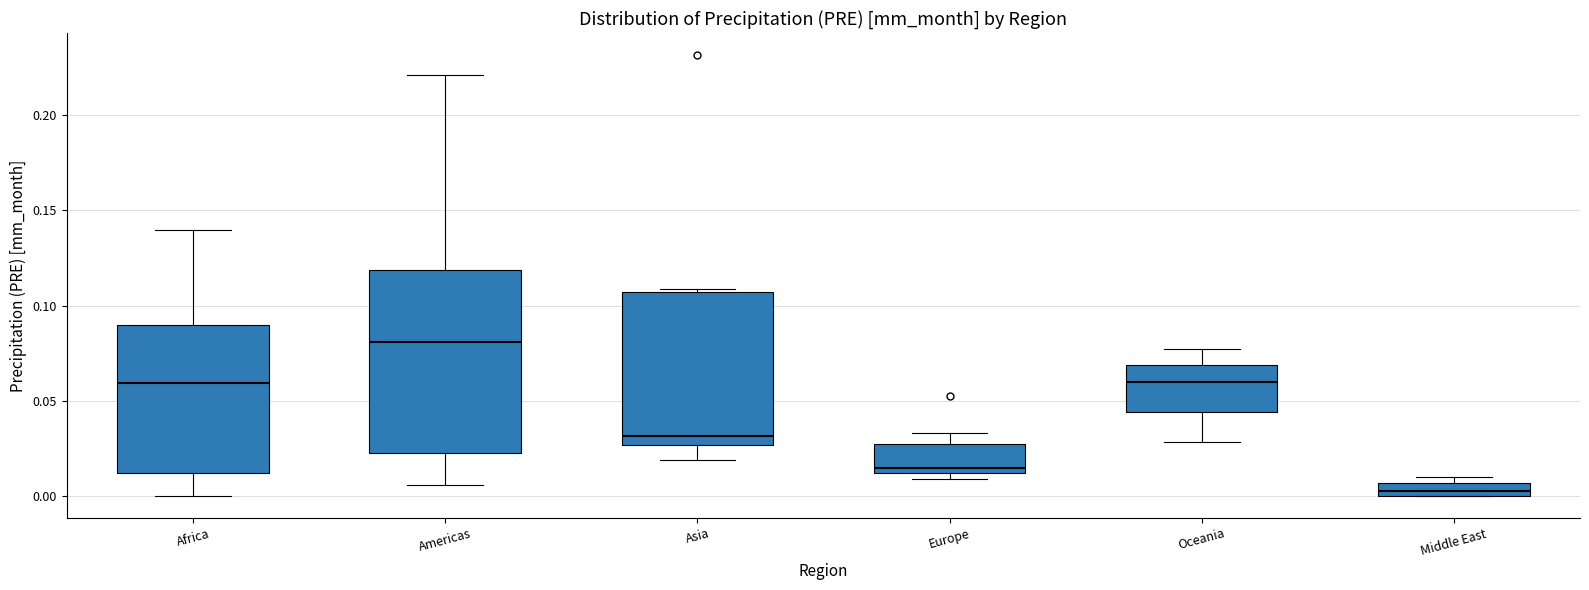

Which box's median line is the highest?

Americas